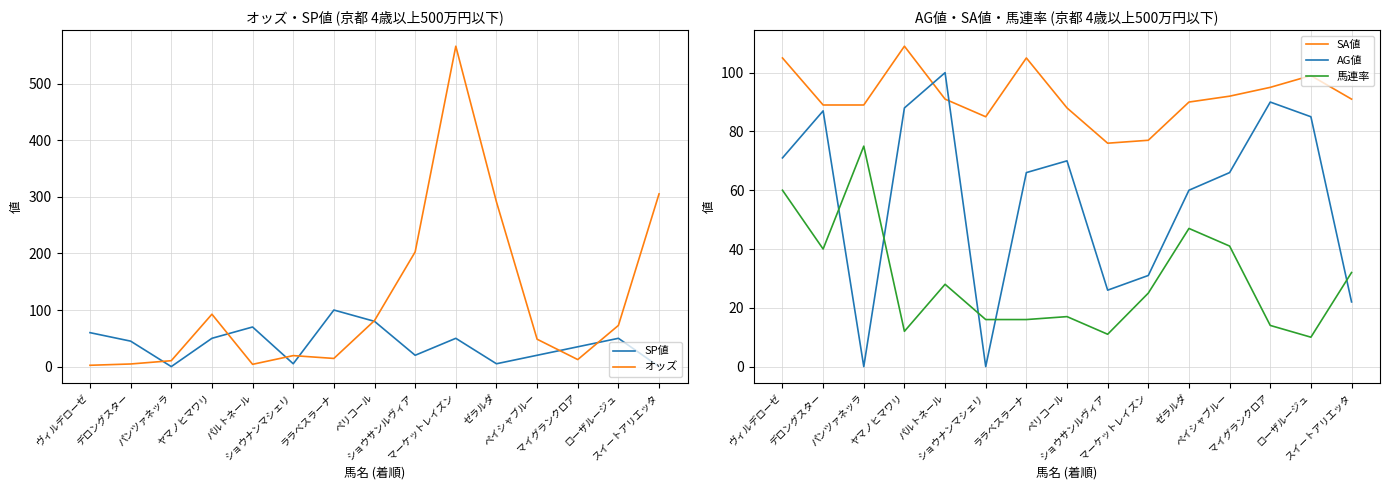

Which series ends up on top after the final intersection of AG値 and SA値?

SA値